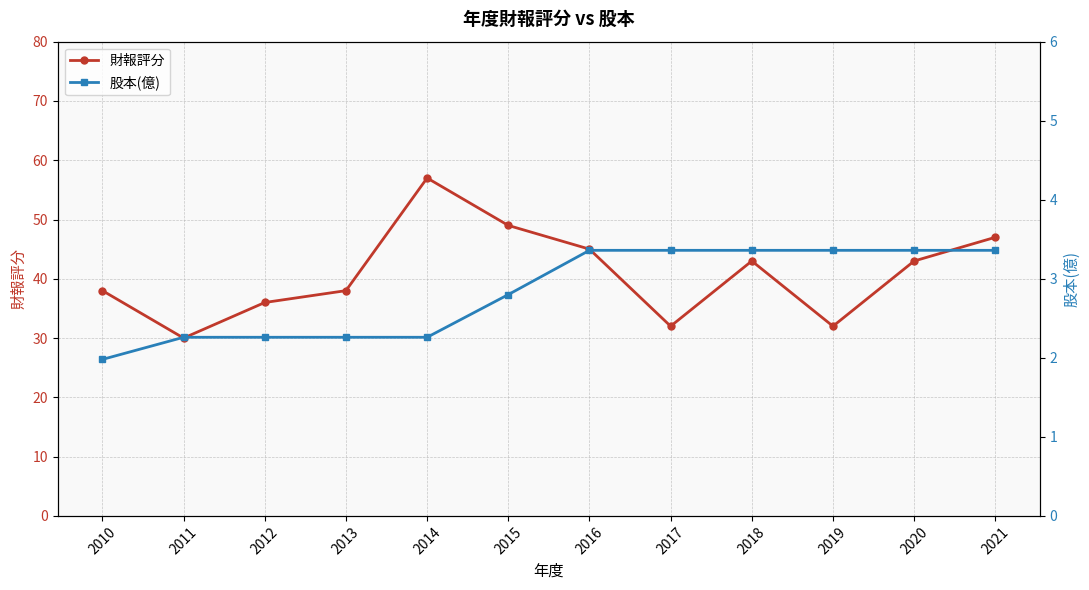

True or false: 股本(億) and 財報評分 cross at least once.

False